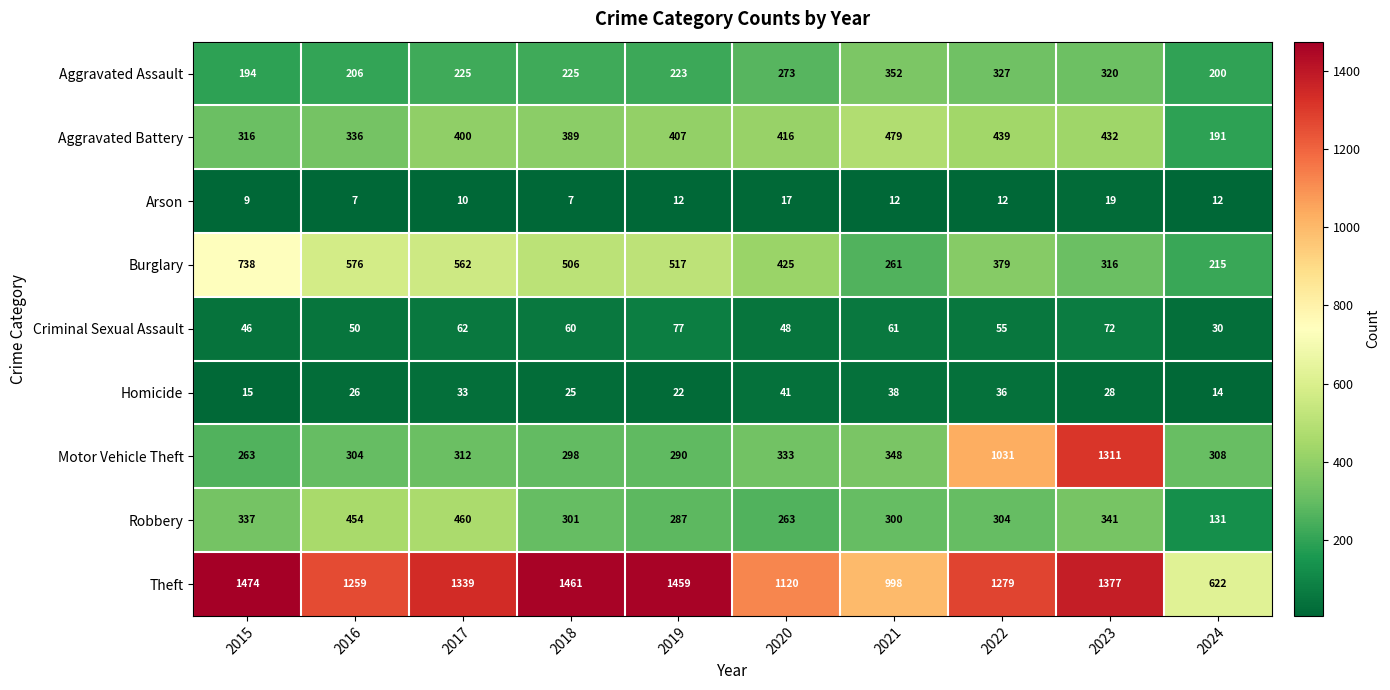

At which category is the sum across all series the highest?

2023